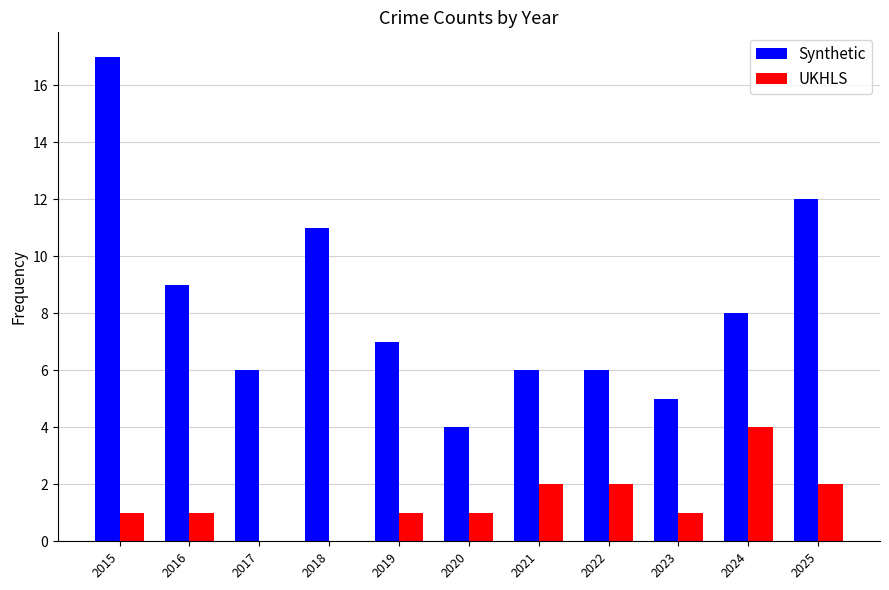

At which category is the sum across all series the highest?

2015